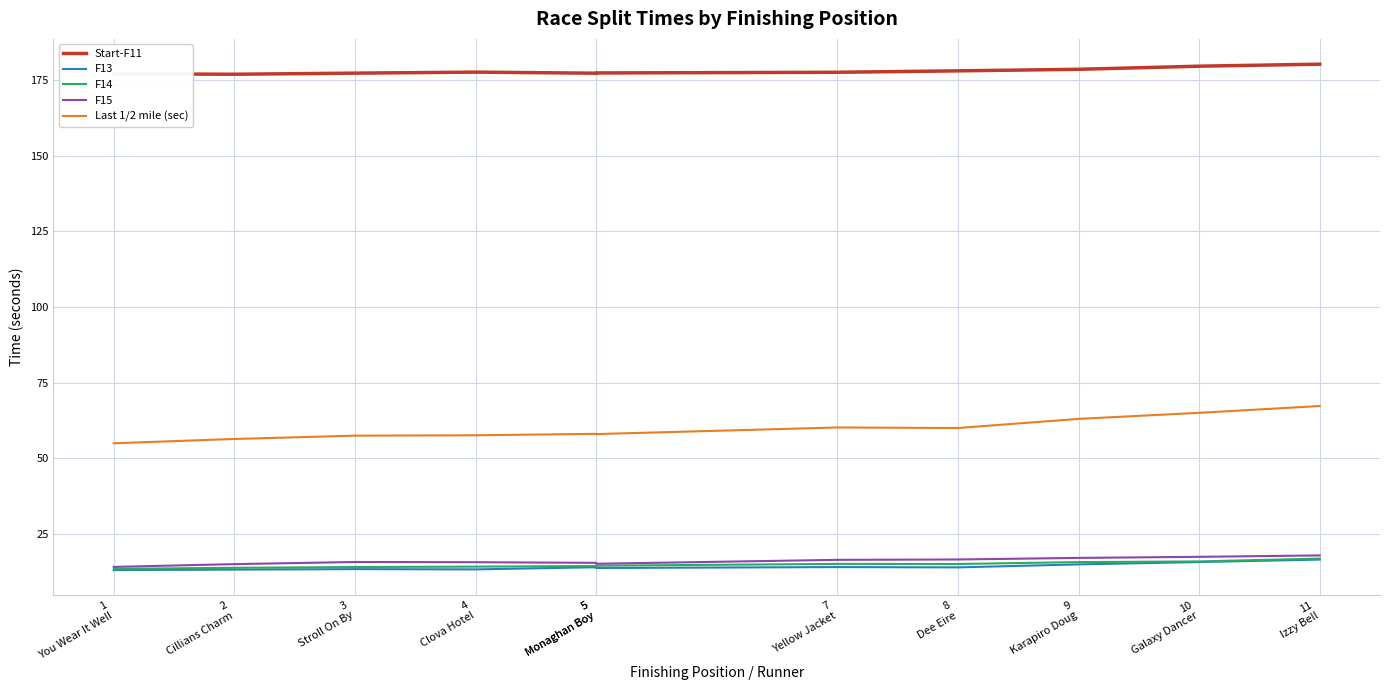

Reading right to left, list all the values displayed in this chart.

Start-F11: 180.2	179.6	178.5	178.0	177.6	177.3	177.2	177.6	177.3	176.9	177.0
F13: 16.6	15.8	15.0	14.0	14.1	13.8	14.1	13.4	13.4	13.3	13.1
F14: 16.9	16.0	15.8	15.2	15.2	14.6	14.5	14.3	14.2	13.9	13.6
F15: 18.0	17.5	17.2	16.6	16.5	15.2	15.5	15.7	15.8	15.1	14.2
Last 1/2 mile (sec): 67.3	65.1	63.1	60.1	60.2	58.1	58.1	57.7	57.5	56.4	55.0